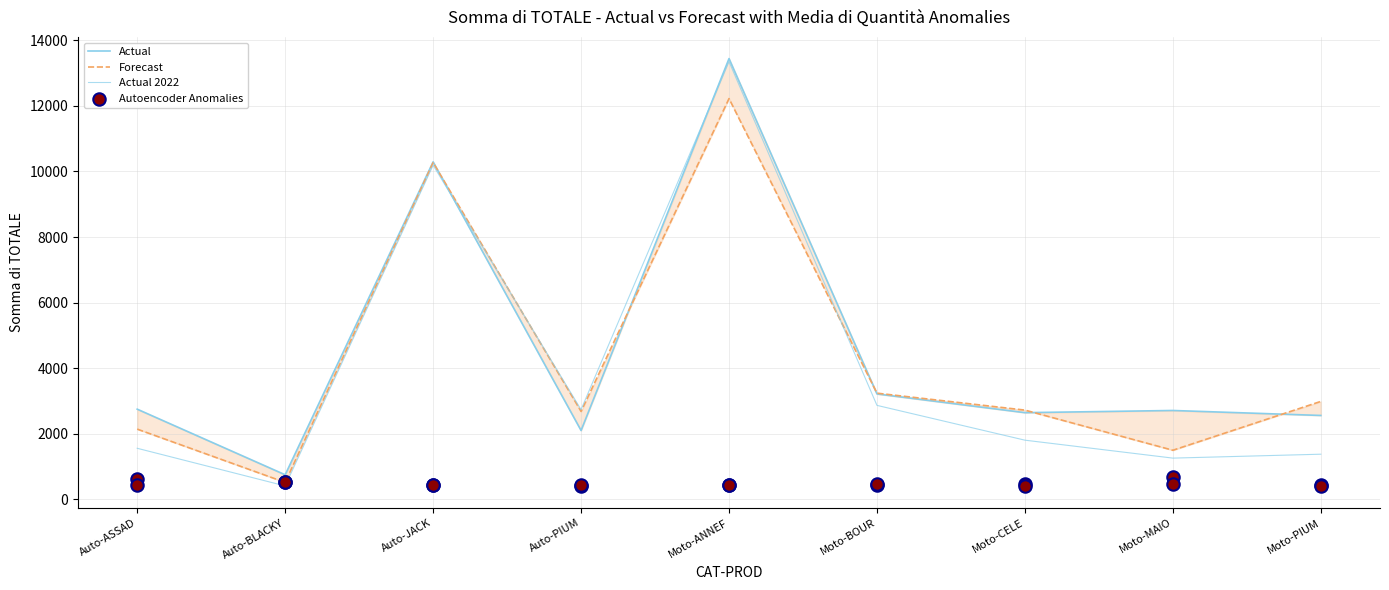

Which series reaches the minimum Y coordinate?

Autoencoder Anomalies